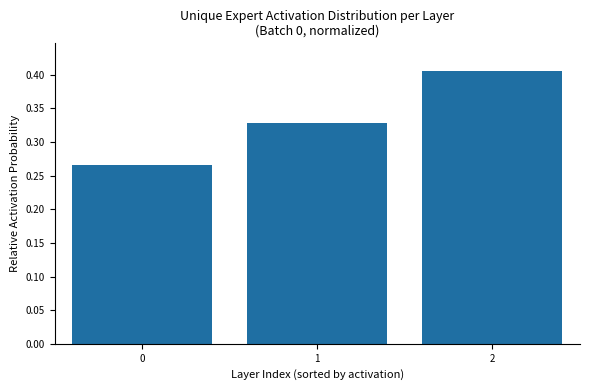

What is the change in value from 1 to 2?

+0.1